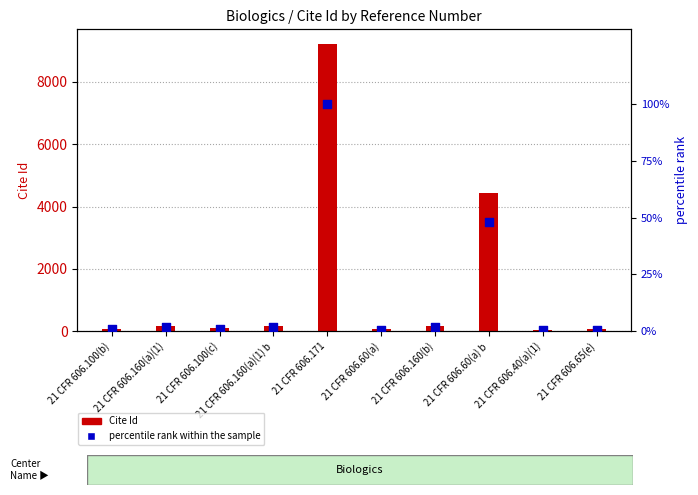

Which series has the largest Y range (max minus min)?

Cite Id